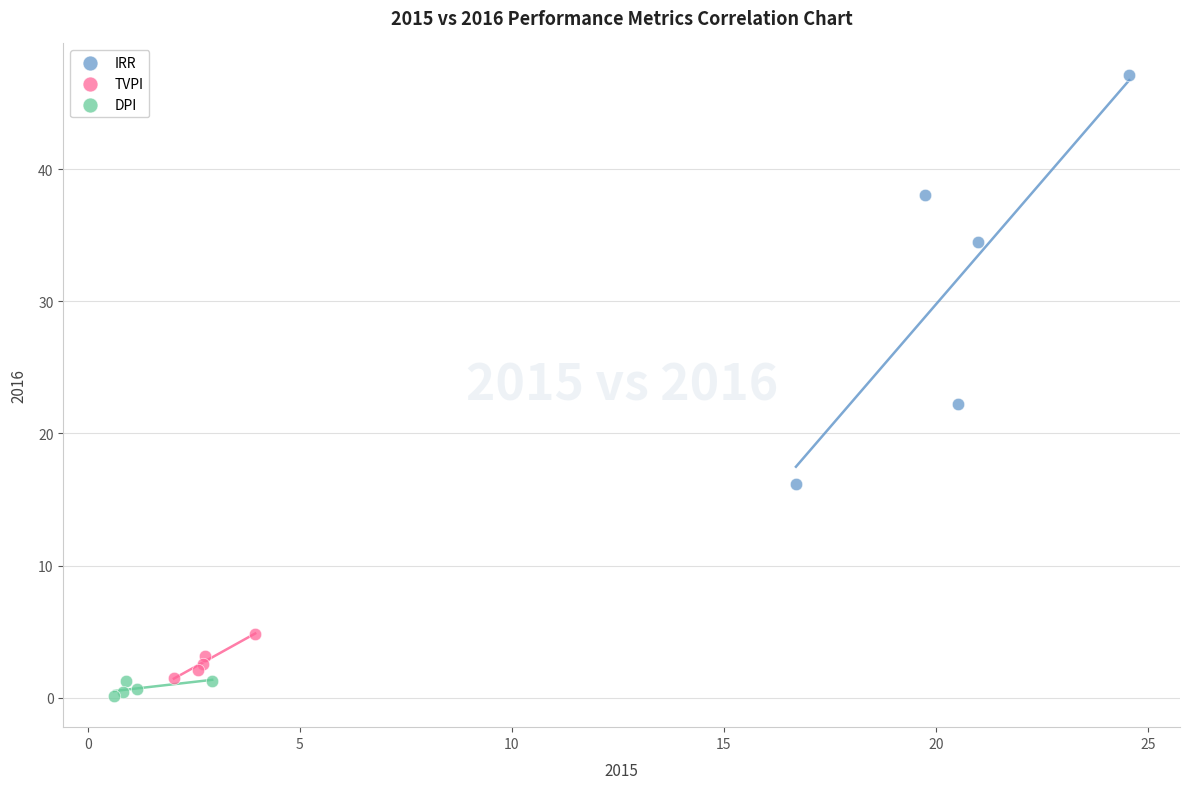

Which series reaches the maximum Y coordinate?

IRR